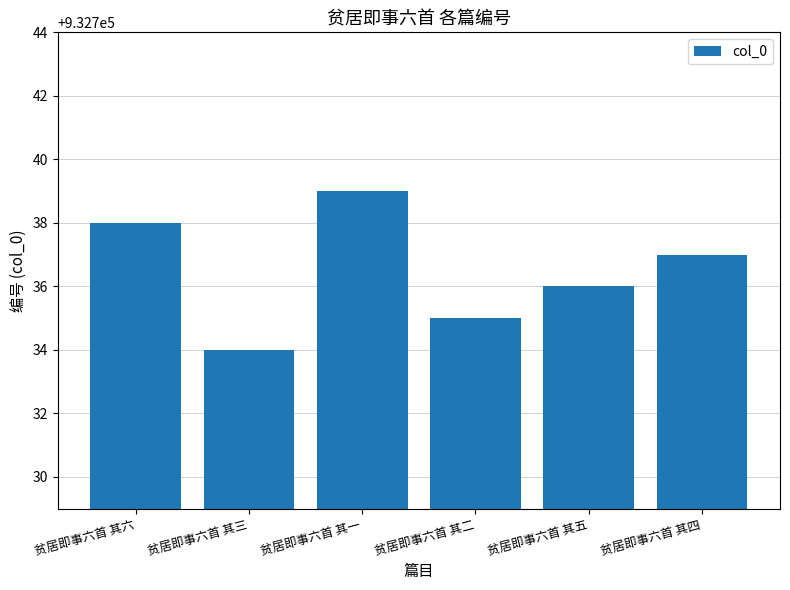

Reading left to right, extract all data points from this chart.

贫居即事六首 其六=932738	贫居即事六首 其三=932734	贫居即事六首 其一=932739	贫居即事六首 其二=932735	贫居即事六首 其五=932736	贫居即事六首 其四=932737